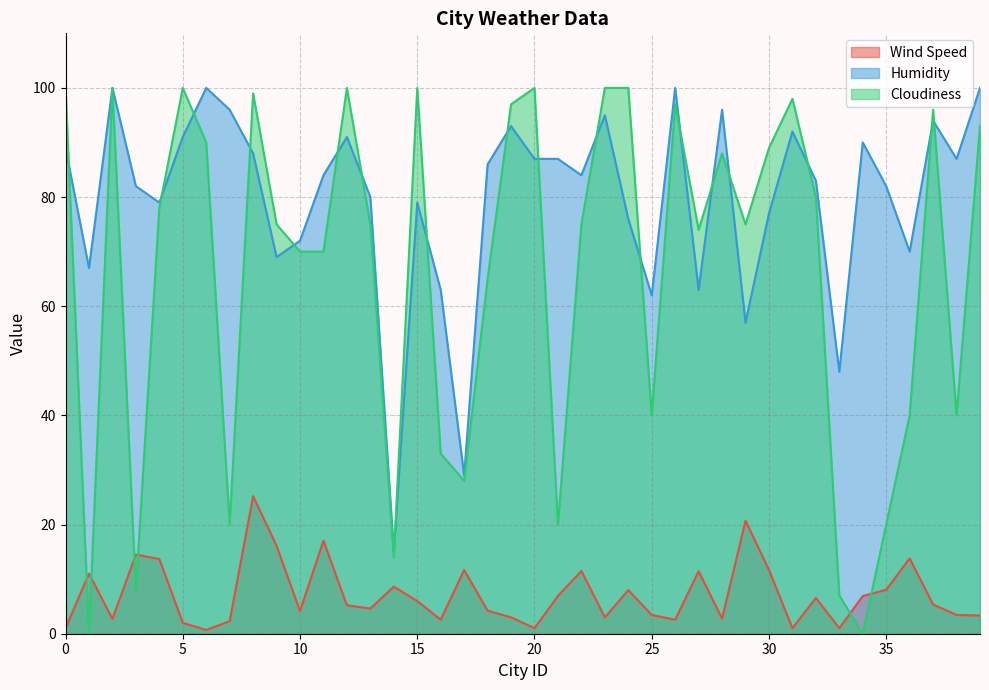

Reading left to right, transcribe all the data shown in this chart.

Wind Speed: 1.0	11.0	2.7	14.5	13.7	2.0	0.7	2.3	25.2	16.1	4.2	17.1	5.2	4.6	8.6	6.0	2.6	11.7	4.2	3.0	1.0	6.9	11.5	3.0	8.0	3.4	2.6	11.4	2.8	20.7	11.7	1.0	6.5	1.0	6.9	8.1	13.8	5.3	3.4	3.3
Humidity: 89.0	67.0	100.0	82.0	79.0	91.0	100.0	96.0	88.0	69.0	72.0	84.0	91.0	80.0	15.0	79.0	63.0	29.0	86.0	93.0	87.0	87.0	84.0	95.0	76.0	62.0	100.0	63.0	96.0	57.0	77.0	92.0	83.0	48.0	90.0	82.0	70.0	94.0	87.0	100.0
Cloudiness: 100.0	0.0	100.0	8.0	78.0	100.0	90.0	20.0	99.0	75.0	70.0	70.0	100.0	75.0	14.0	100.0	33.0	28.0	65.0	97.0	100.0	20.0	75.0	100.0	100.0	40.0	97.0	74.0	88.0	75.0	89.0	98.0	80.0	7.0	0.0	20.0	40.0	96.0	40.0	93.0